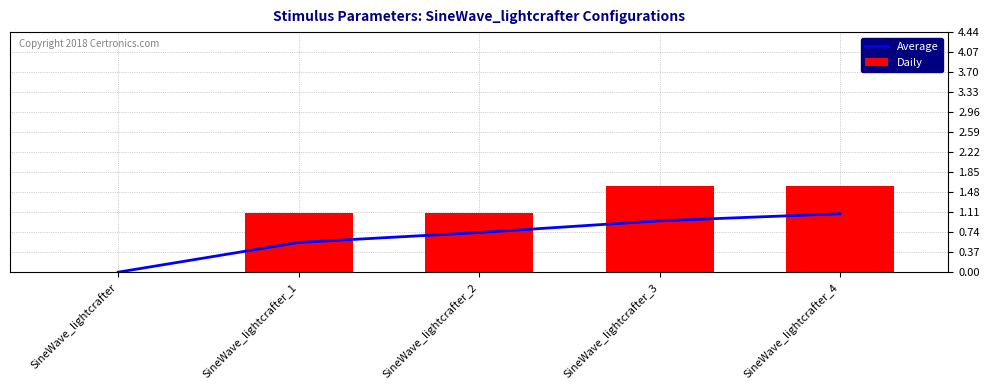

Is it true that Average equals 0.9 at SineWave_lightcrafter_1?

False